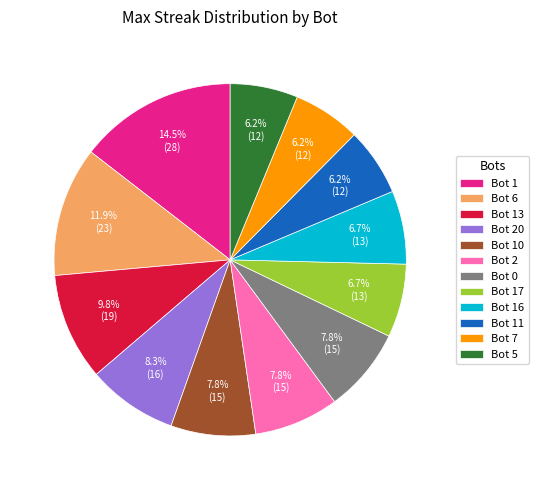

To the nearest percent, what percentage of the pie is Bot 2?

8%